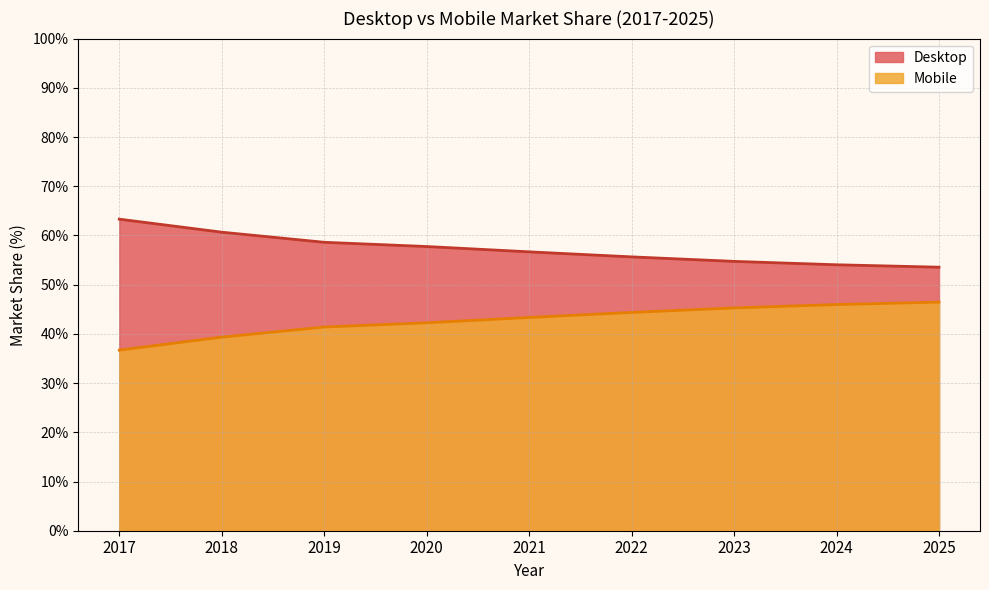

What is the approximate value of Desktop at 2025?

53.5